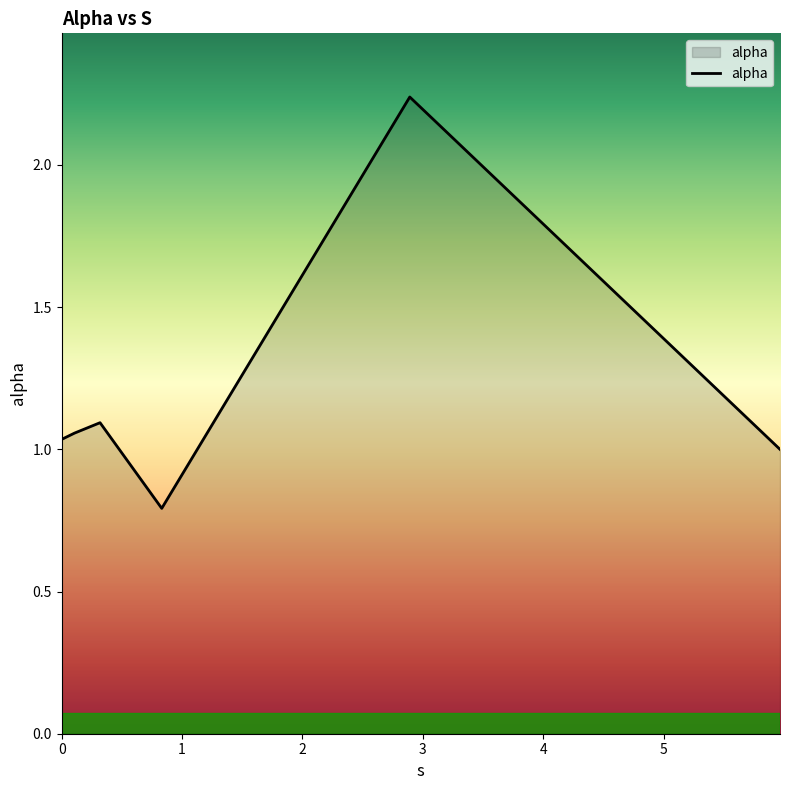

What is the smallest value displayed?

0.8